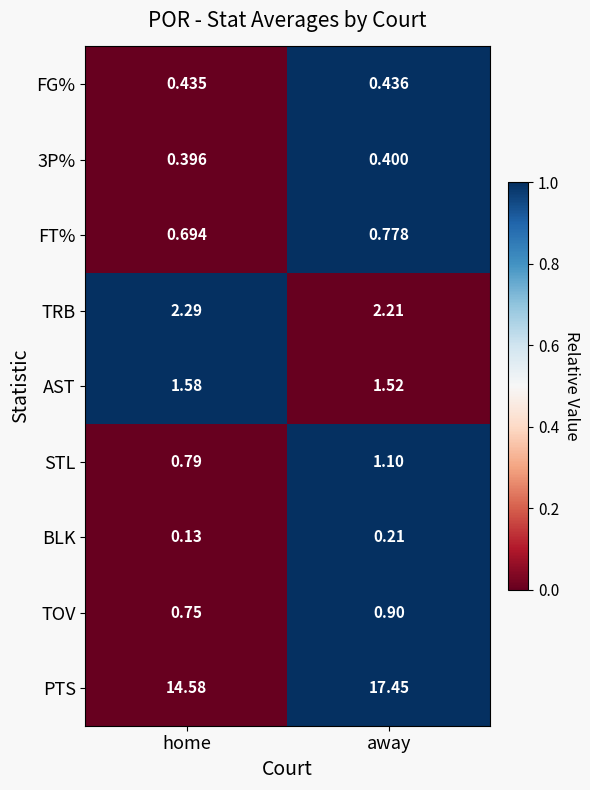

At which label is 3P% closest to 0?

home